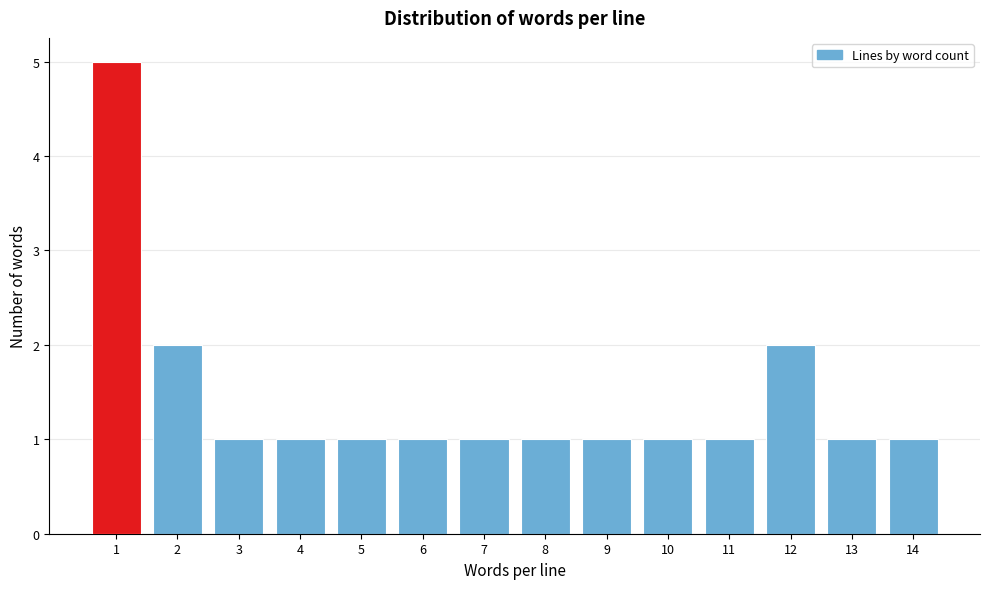

Reading left to right, list all the values displayed in this chart.

1=5	2=2	3=1	4=1	5=1	6=1	7=1	8=1	9=1	10=1	11=1	12=2	13=1	14=1